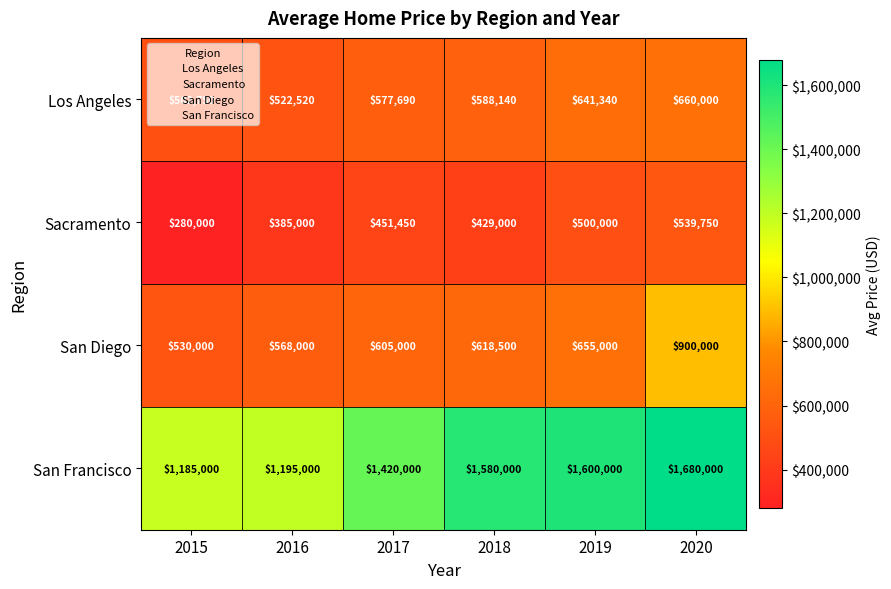

Which label corresponds to the largest value in the chart?

2020